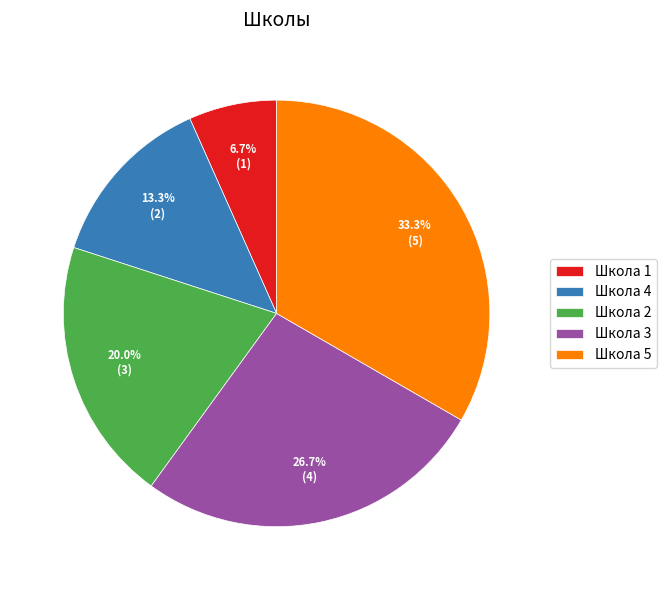

Rank the categories by value from highest to lowest.

Школа 5, Школа 3, Школа 2, Школа 4, Школа 1